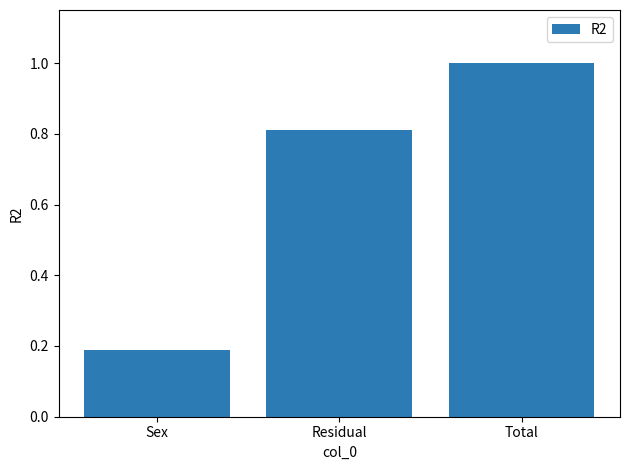

What is the label of the 1st bar from the right?

Total